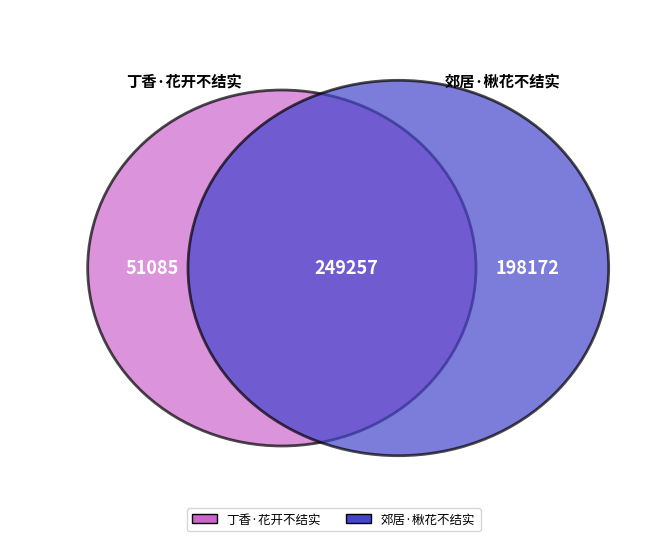

Does 郊居·楸花不结实 account for over 50% of the chart?

Yes